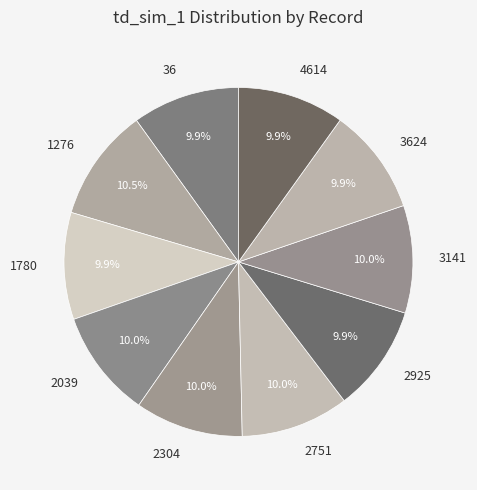

To the nearest percent, what is the average slice percentage?

10%